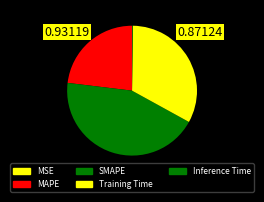

How many segments does this pie chart have?

5